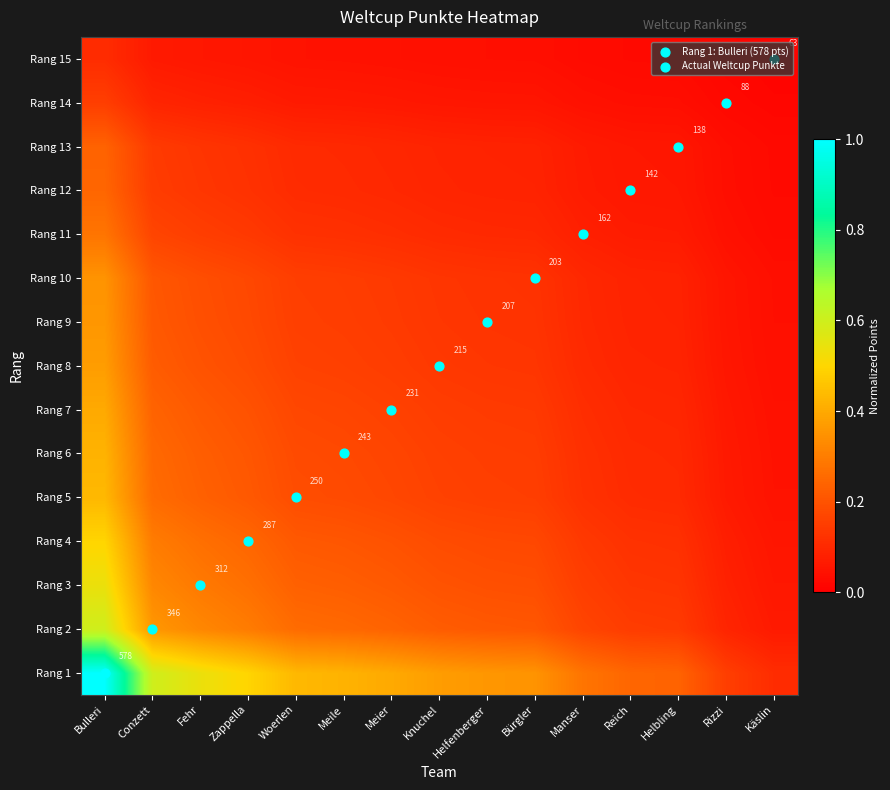

At how many categories does at least one series exceed 0?

15